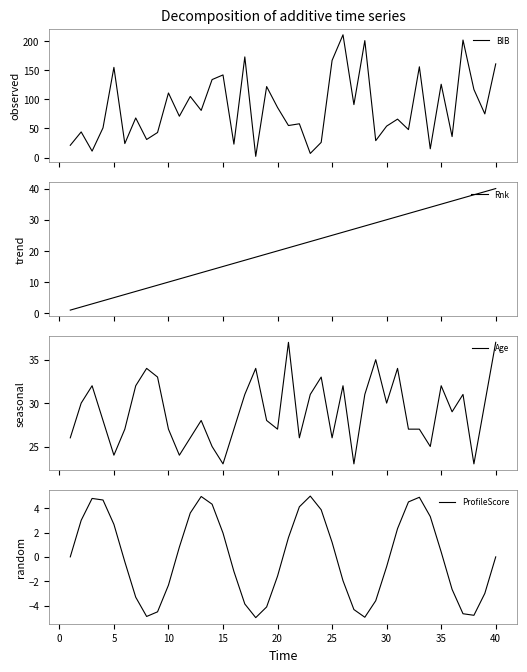

What is the highest value of the Rnk series?

40